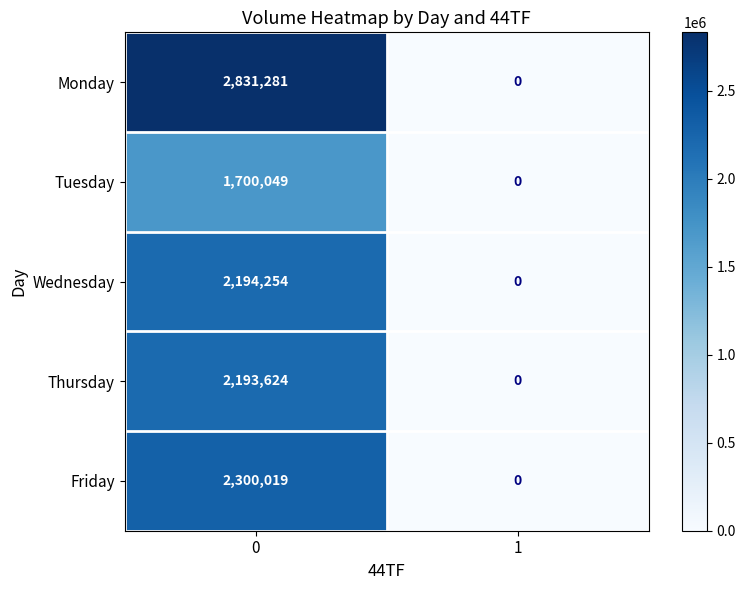

Reading right to left, extract all data points from this chart.

Monday: 0	2831281
Tuesday: 0	1700049
Wednesday: 0	2194254
Thursday: 0	2193624
Friday: 0	2300019